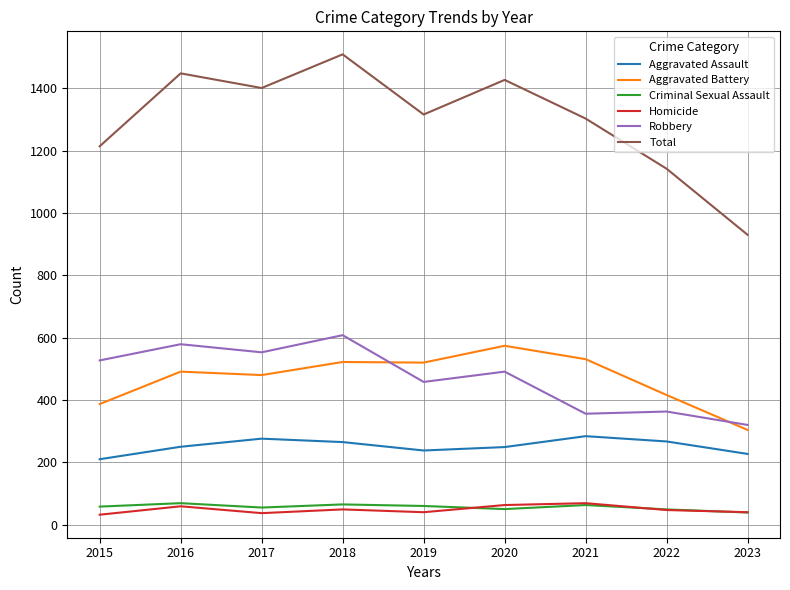

What is the total value across all series at 2018?

3018